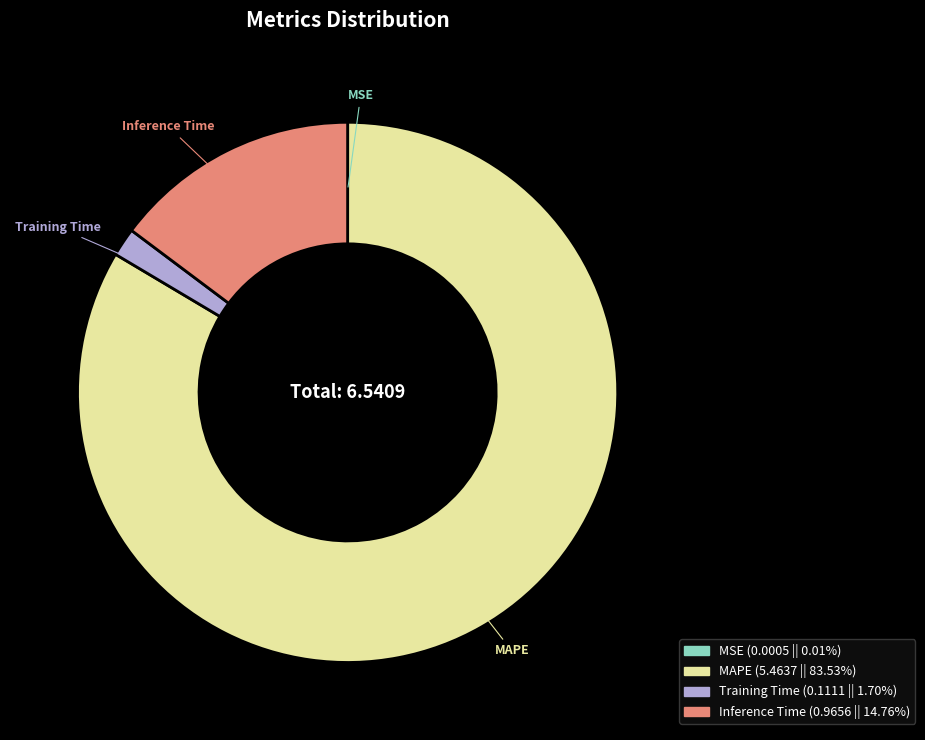

Which category accounts for the majority?

MAPE